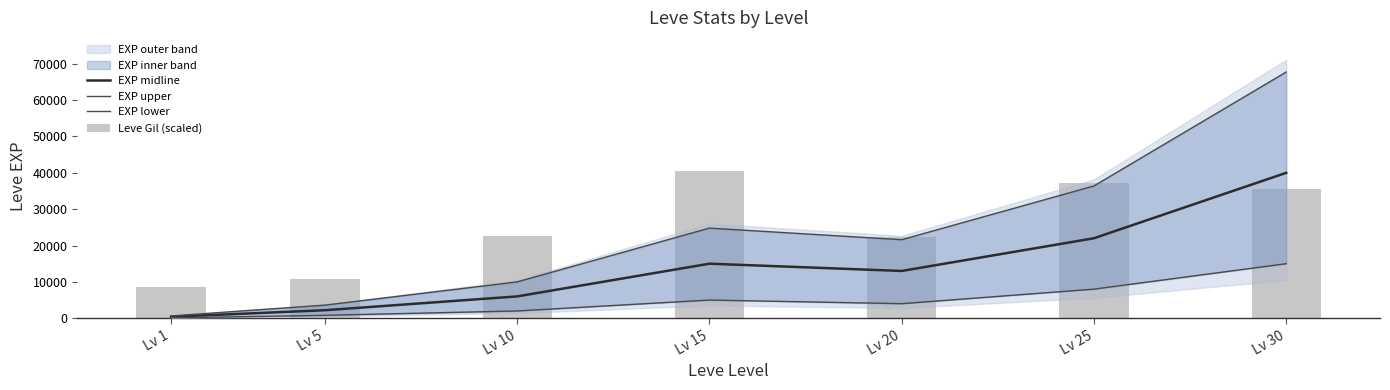

What is the average value of the Leve Gil (scaled) series?

25372.7